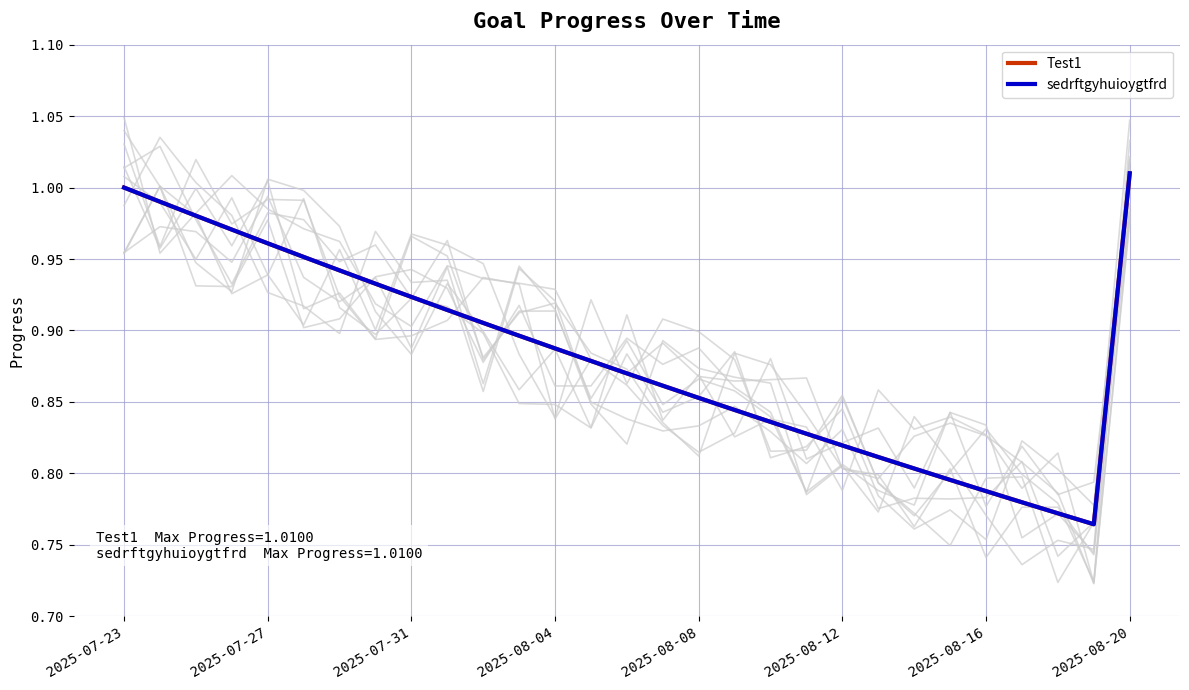

What is the sum of the Test1 values at 15 and 2025-08-12?

1.8